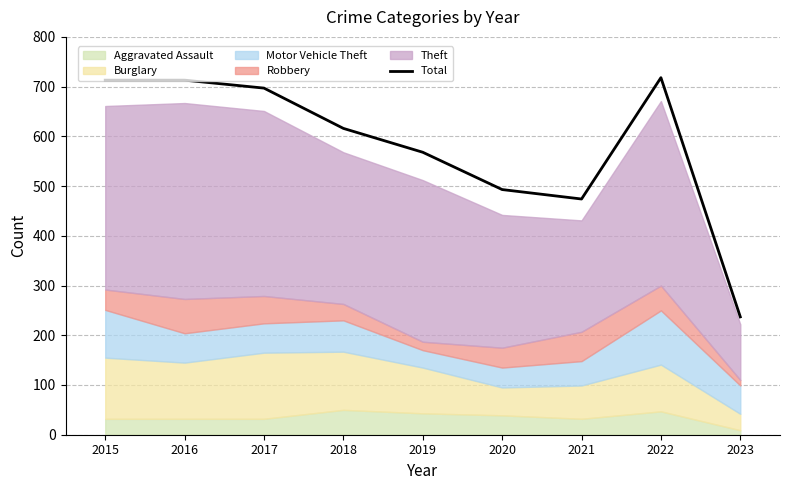

At which label is the value closest to 477?

2021